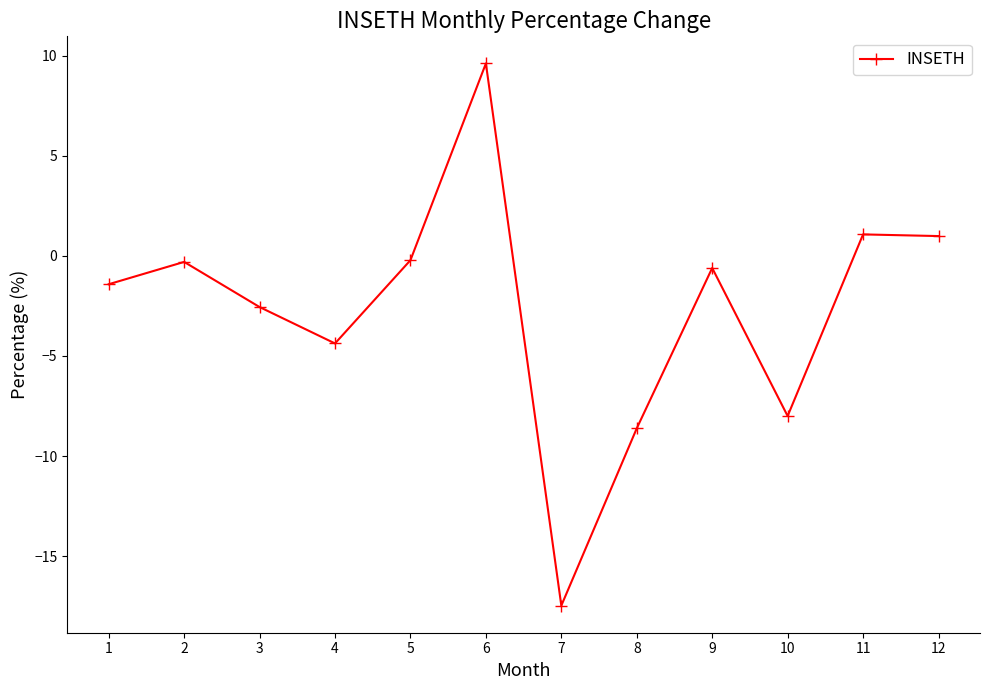

How many values are below zero?

9